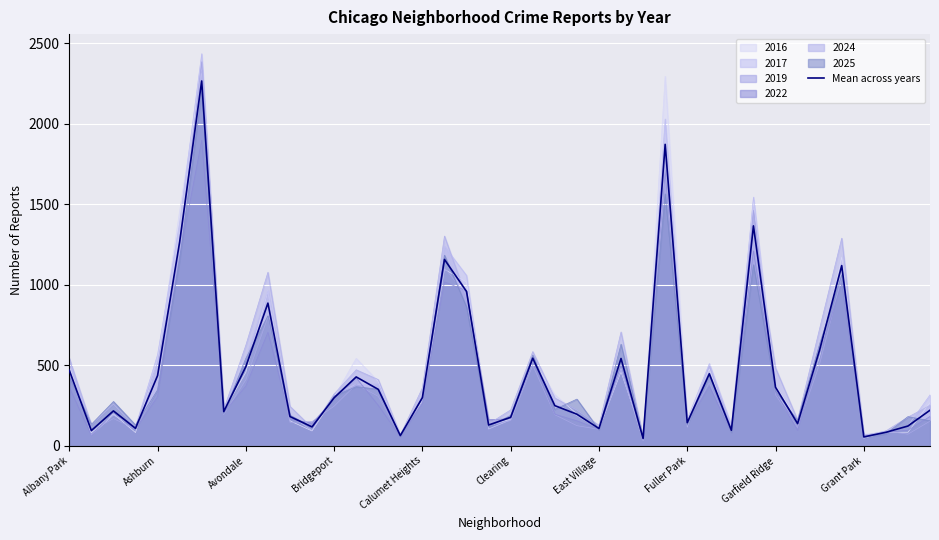

What is the spread (max minus min) of values at Bridgeport?

76.0